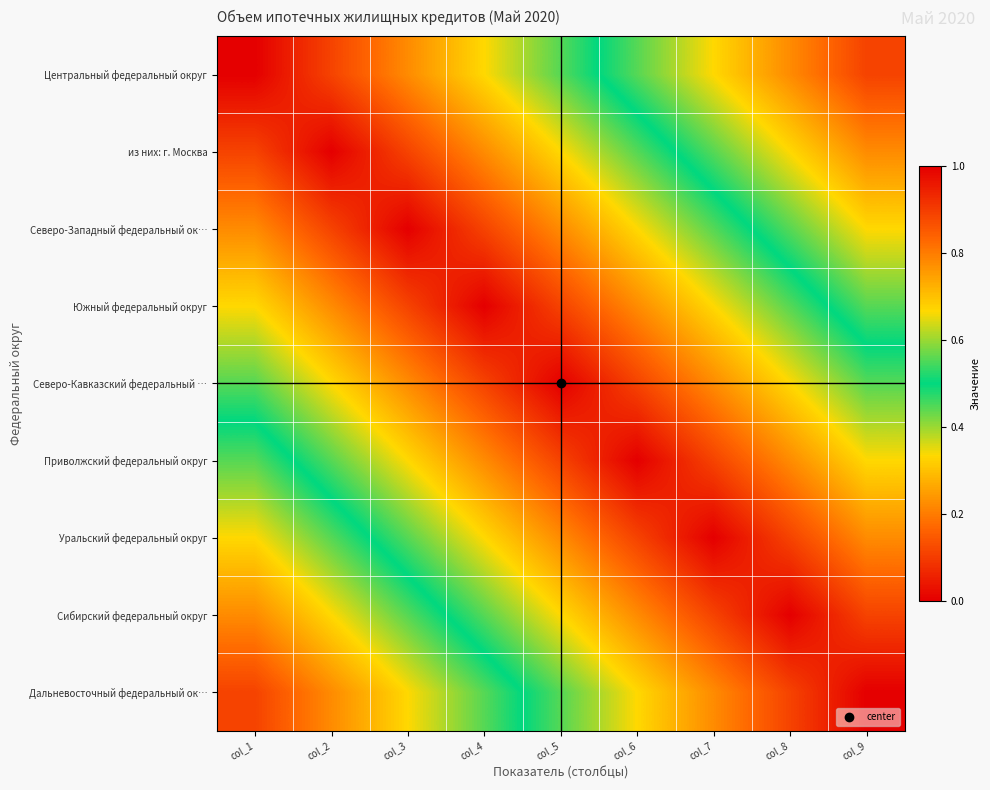

At which category is the sum across all series the highest?

col_1